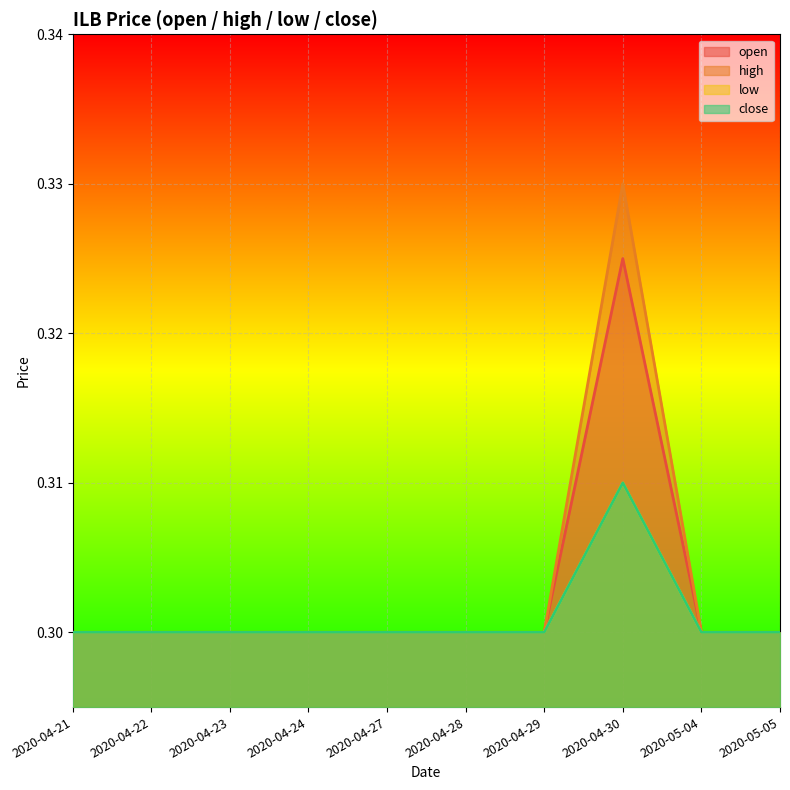

In high, how many points are higher than both neighbors (excluding endpoints)?

1